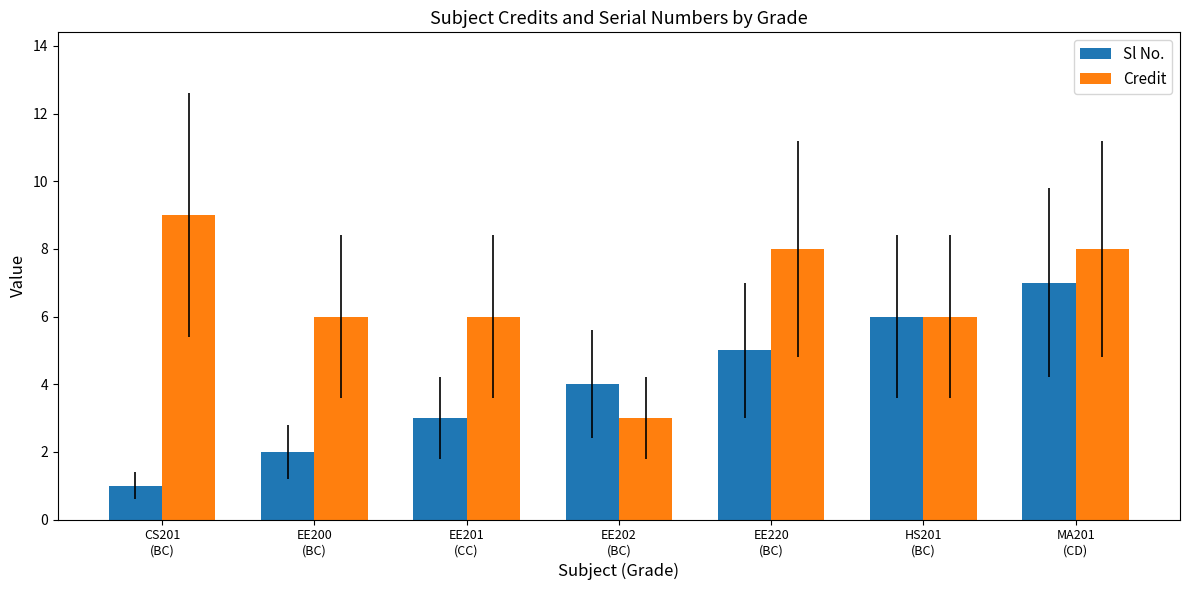

Which series has the largest total across all categories?

Credit